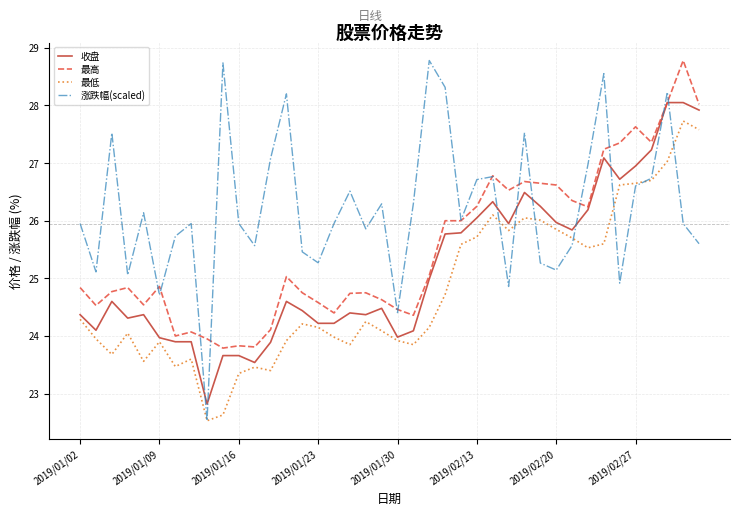

Rank the series by their average value, from highest to lowest.

涨跌幅(scaled), 最高, 收盘, 最低